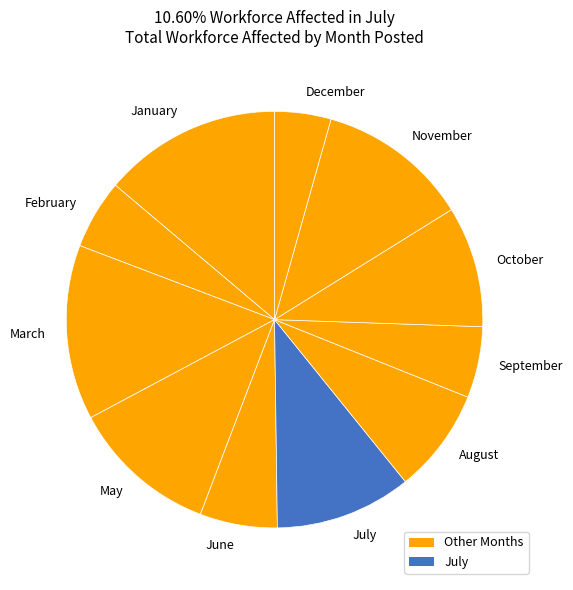

Does any single category account for the majority?

No